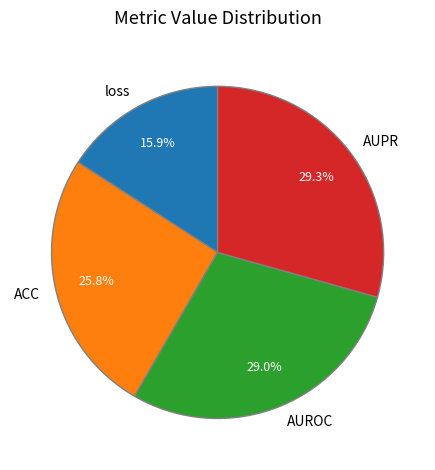

Does AUROC account for over 50% of the chart?

No